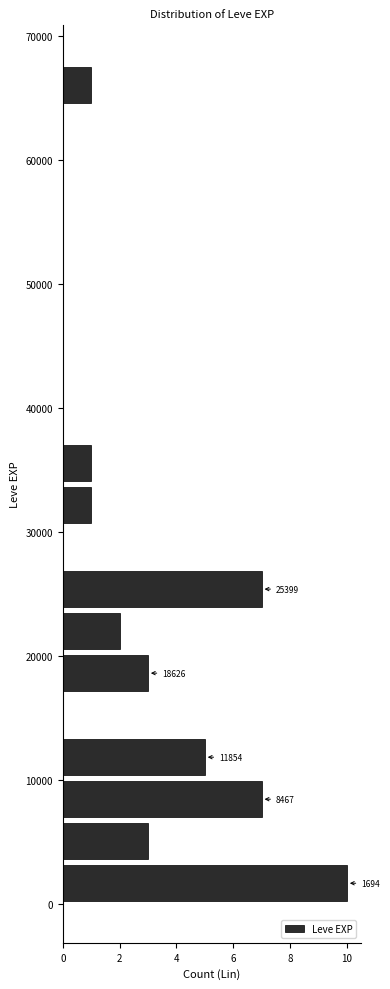

Around what value on the y-axis is the longest bar? Give the approximate position of its centre, as read against the axis.

2000